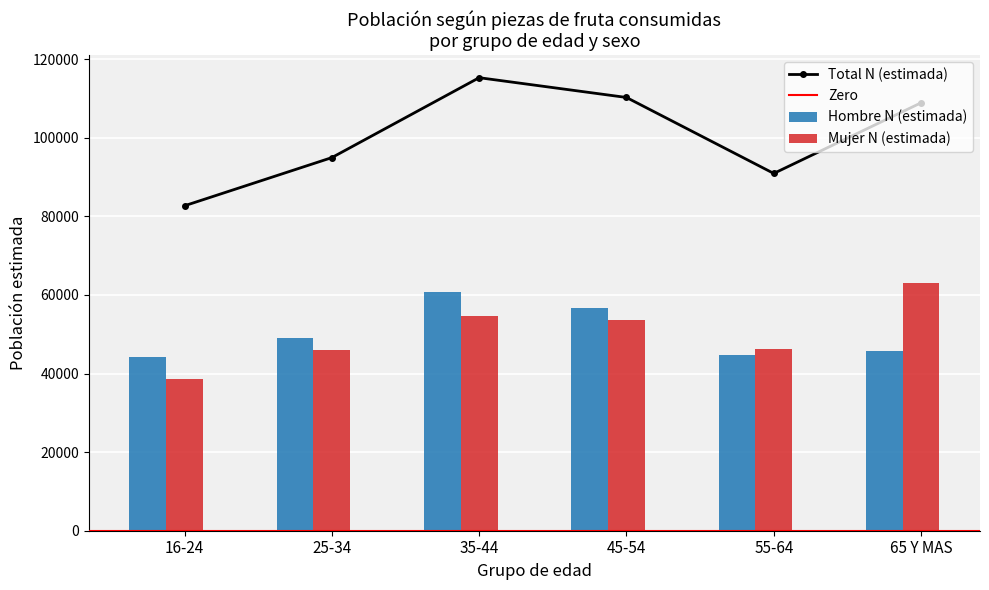

At which label is Total N (estimada) closest to 98970?

25-34